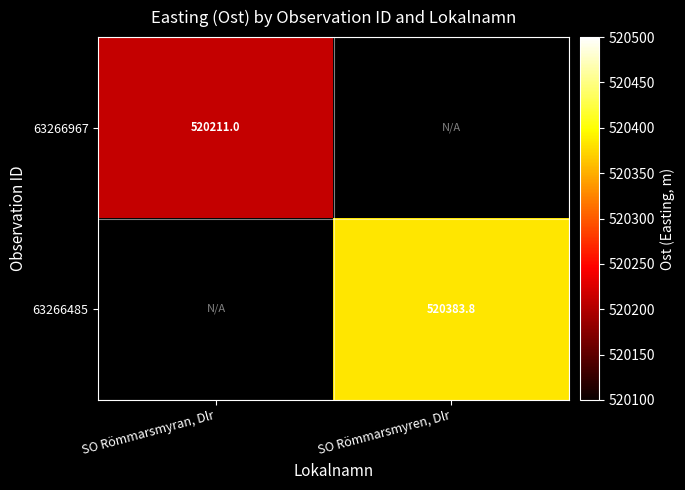

List the series in order of their overall mean, lowest first.

63266967, 63266485